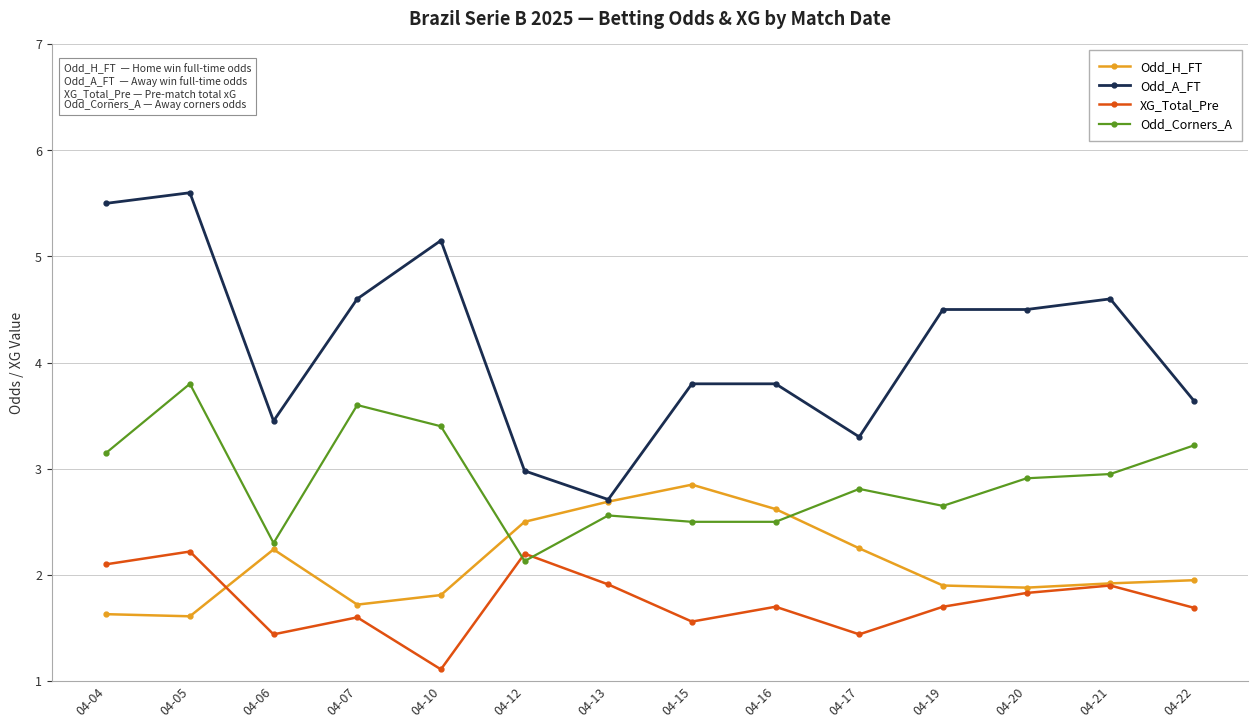

At which category is the sum across all series the highest?

04-05